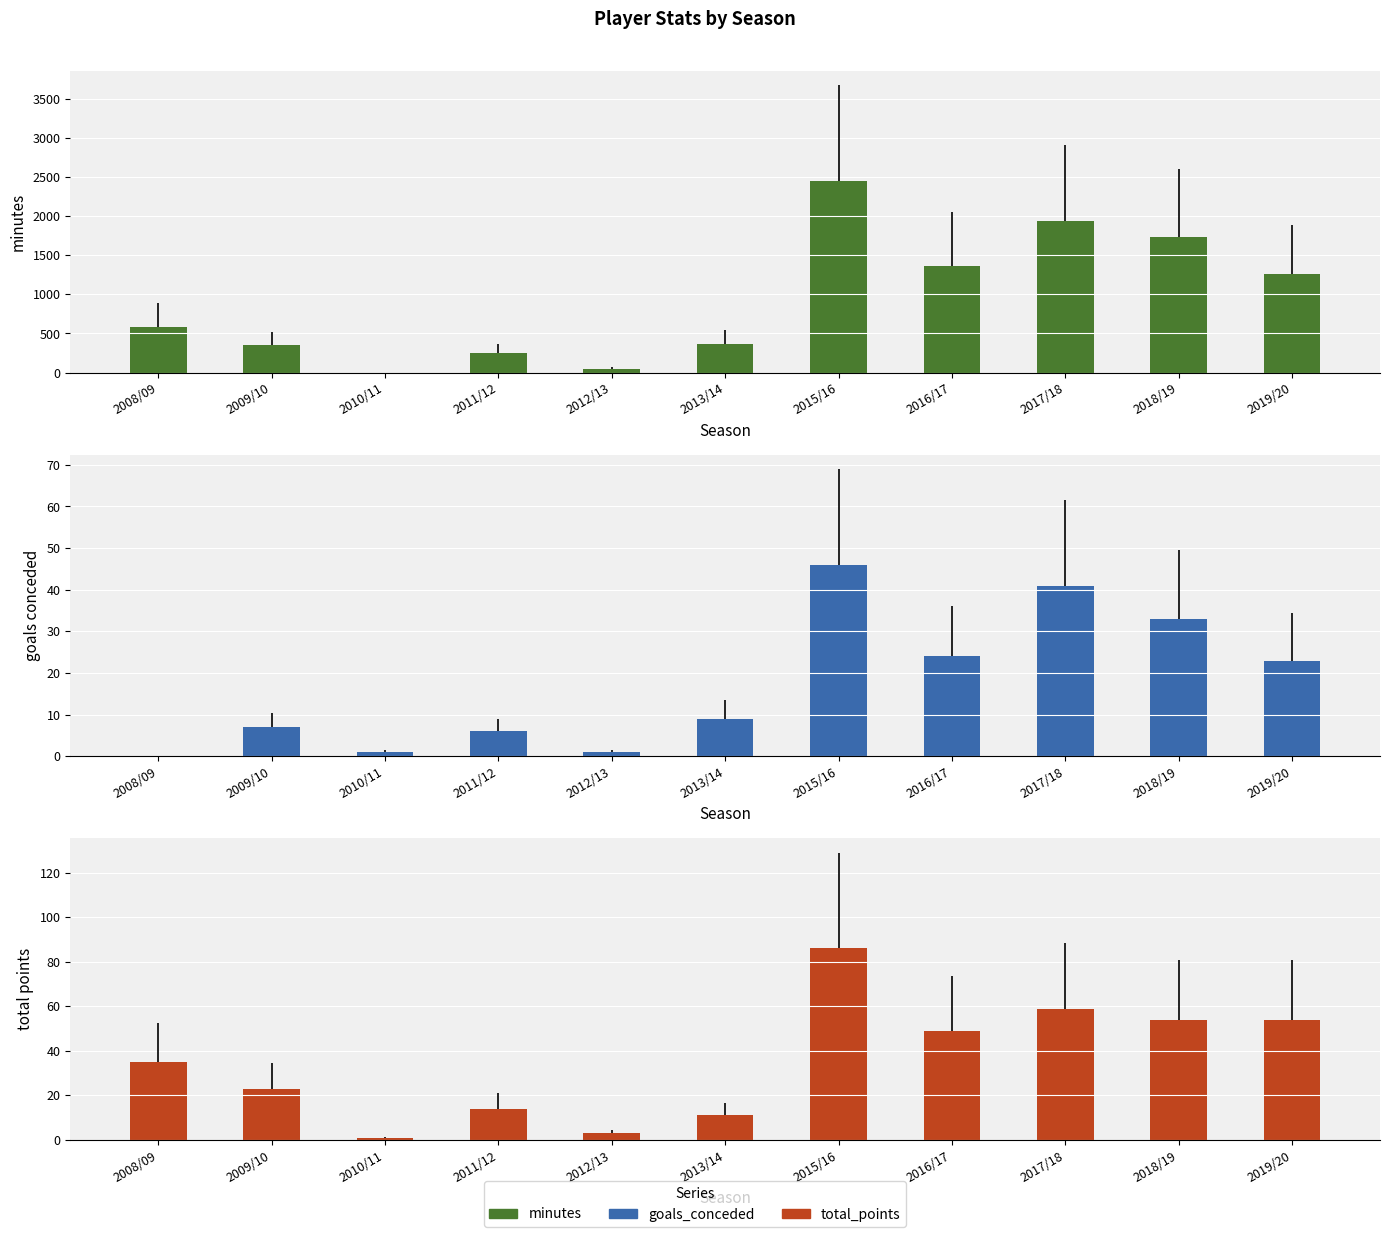

Between 2009/10 and 2013/14, which series saw the biggest shift?

minutes